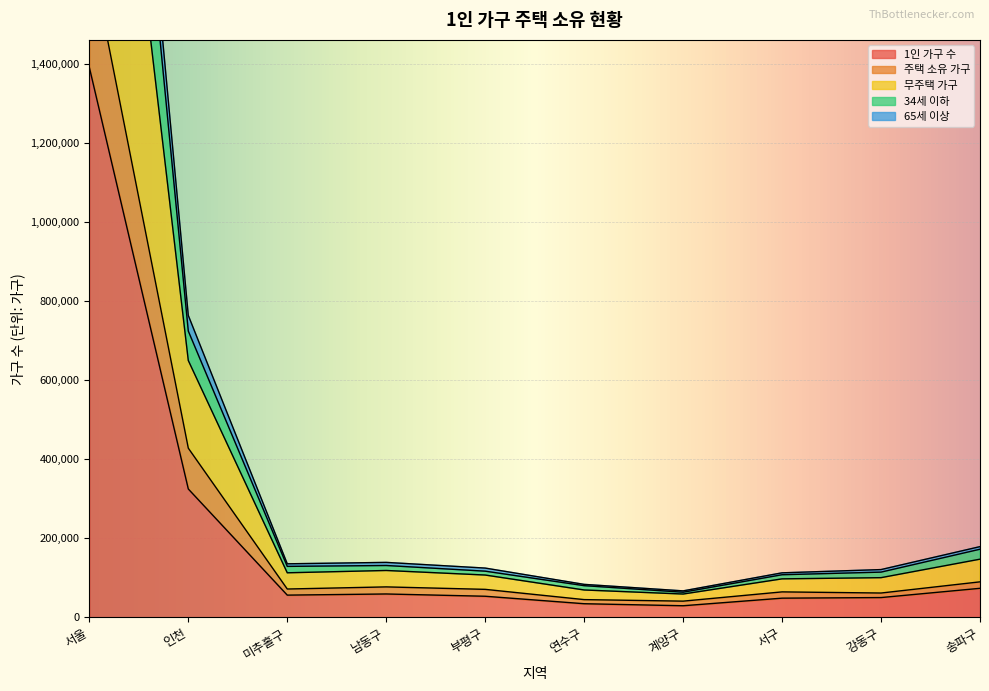

At which label is 1인 가구 수 closest to 710161?

인천